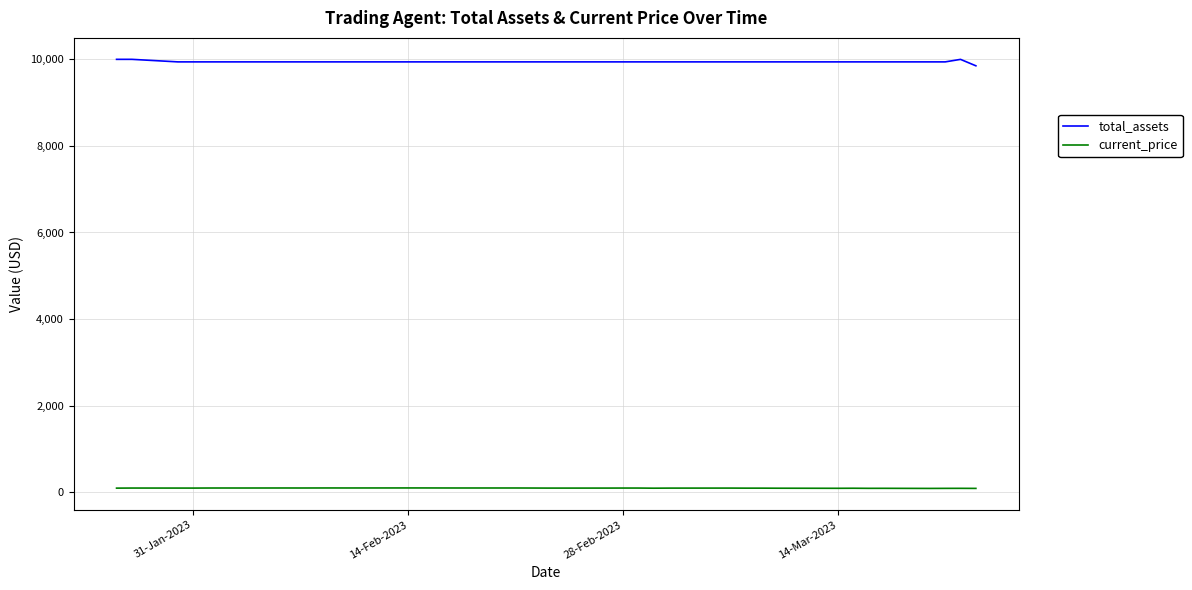

How many lines are shown in the chart?

2